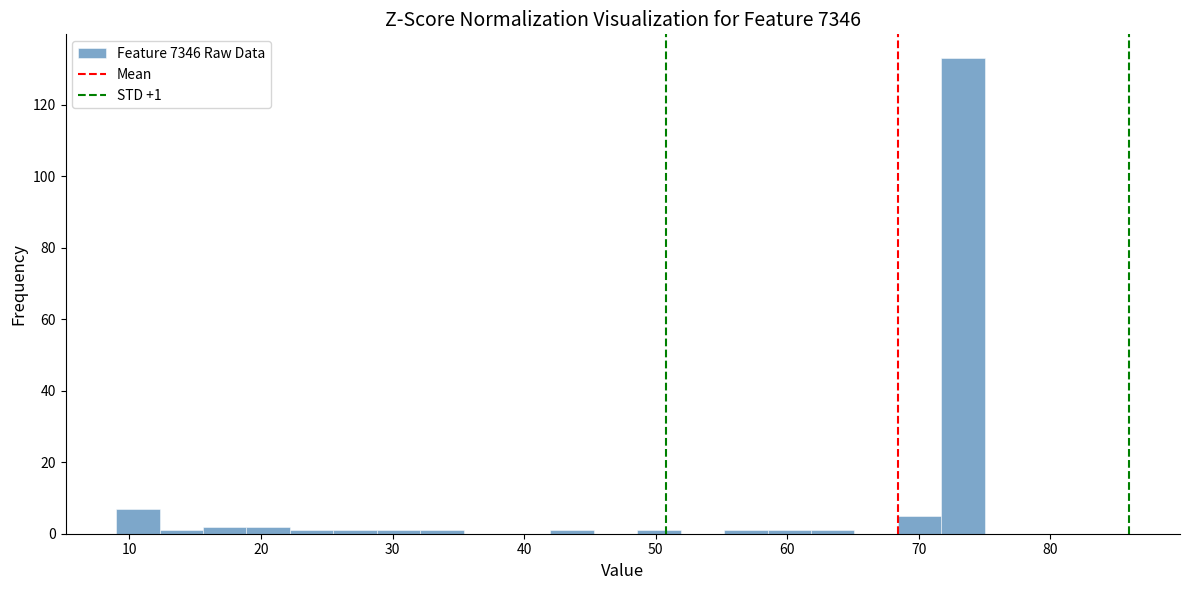

Read against the x-axis, roughly where is the centre of the tallest bar?

73